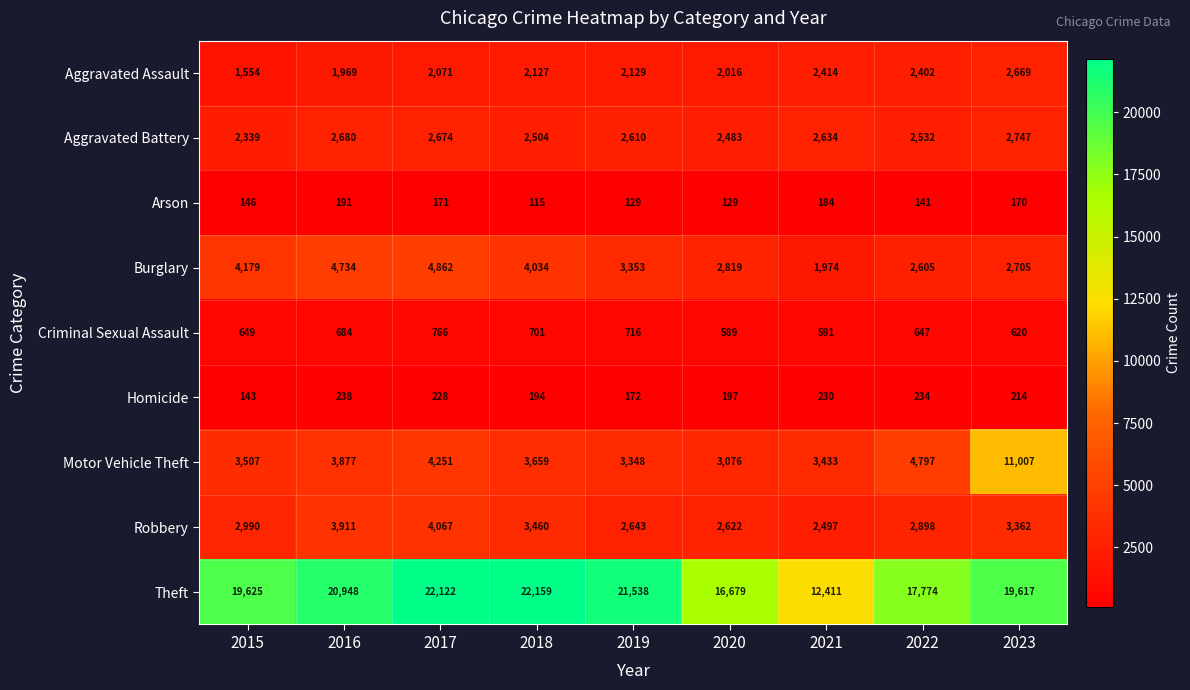

Is it true that Theft equals 9924 at 2020?

False